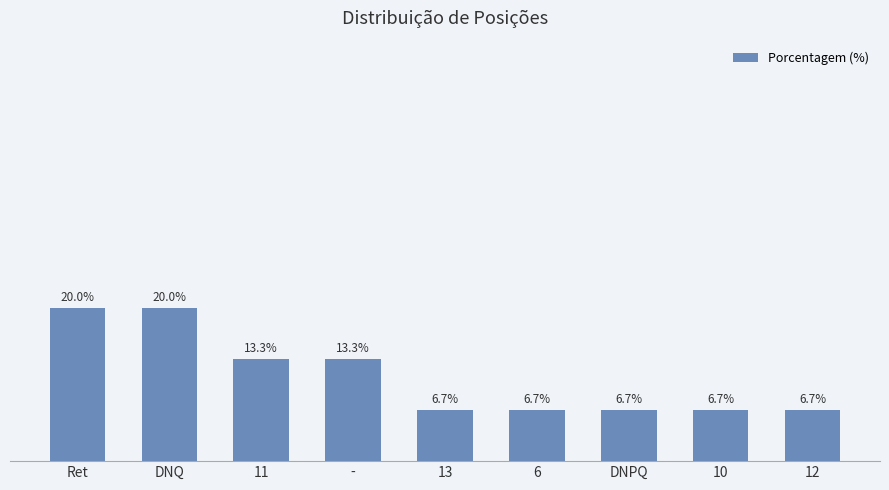

Which has a higher value, 11 or Ret?

Ret